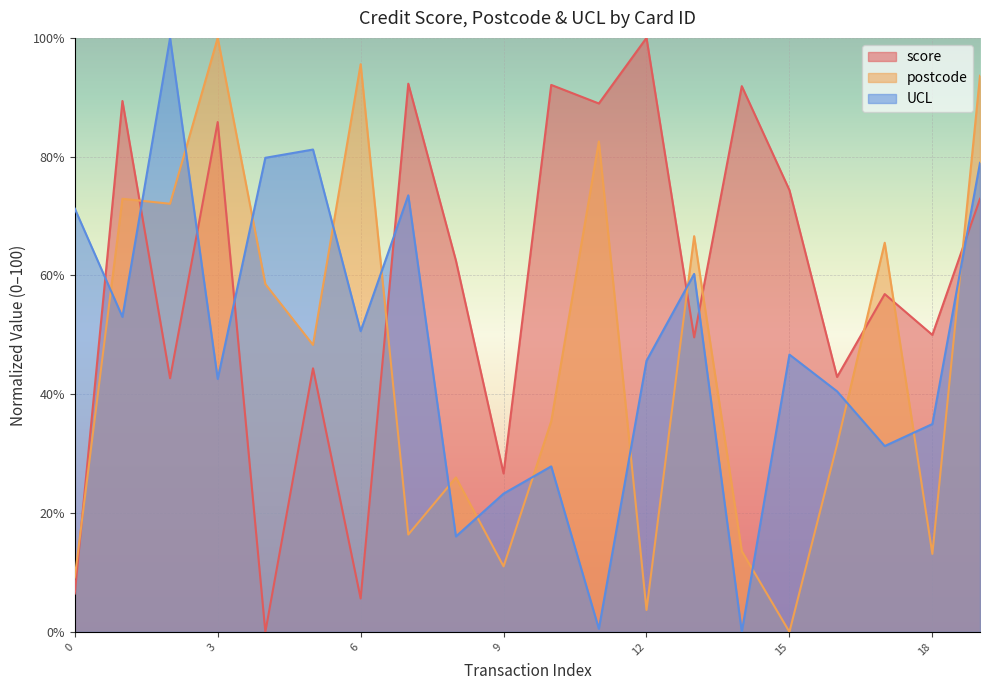

How many interior local peaks does the UCL series have?

6